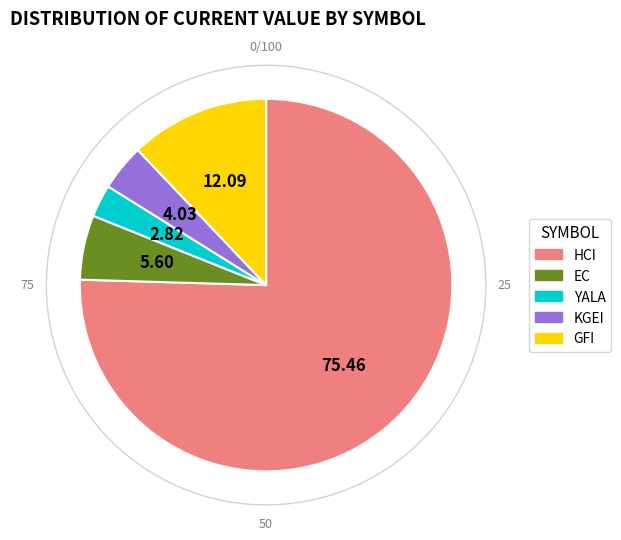

Which has a higher value, HCI or GFI?

HCI